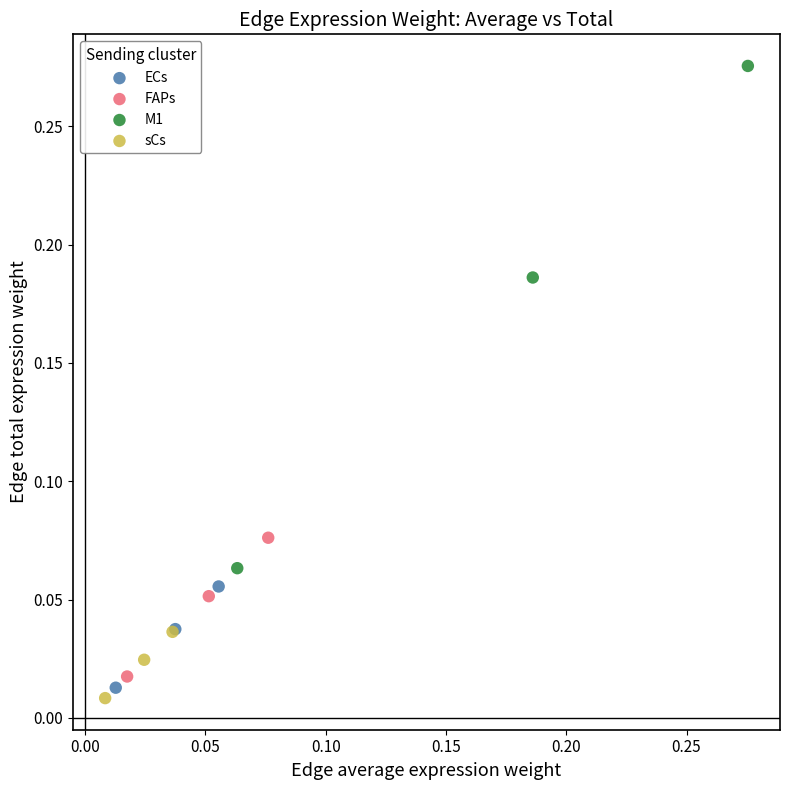

Which series has the largest Y range (max minus min)?

M1